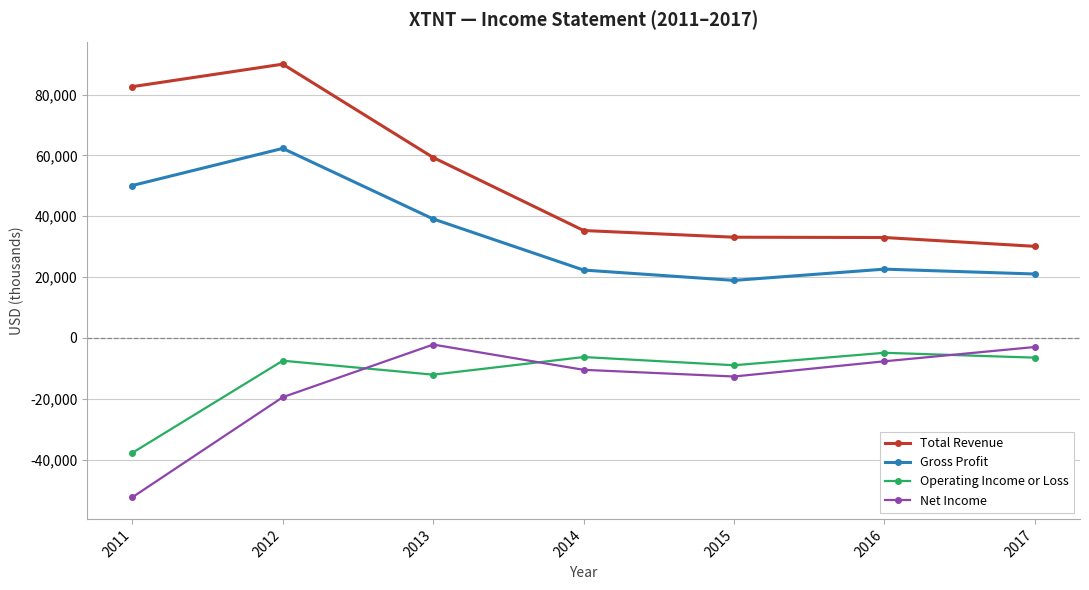

Does the chart have visible grid lines?

Yes